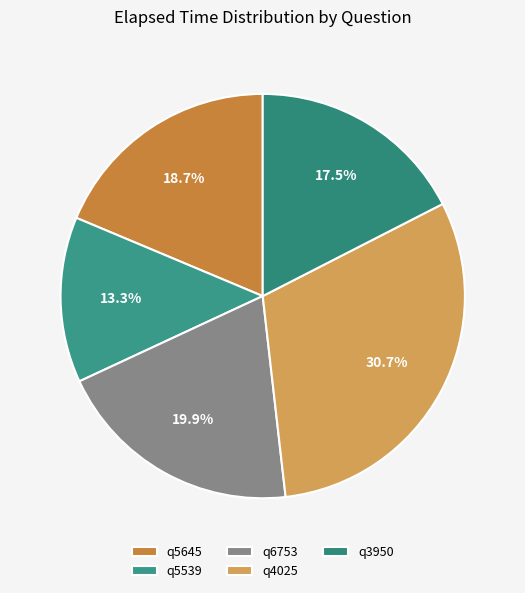

To the nearest percent, what is the average slice percentage?

20%